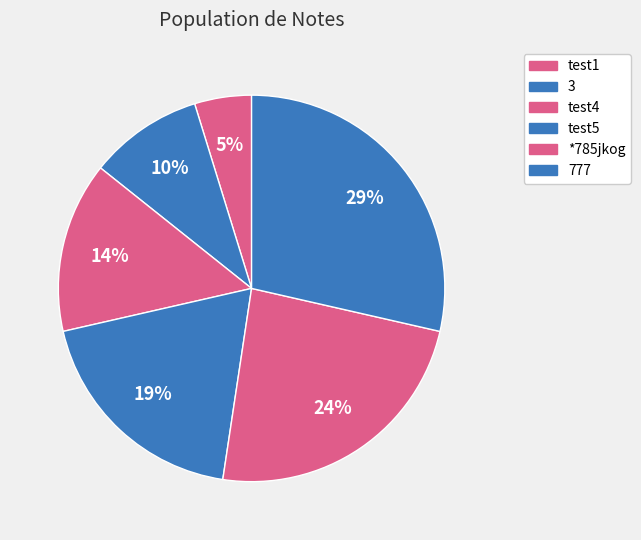

To the nearest percent, what is the difference between the largest and smallest slice percentages?

24%